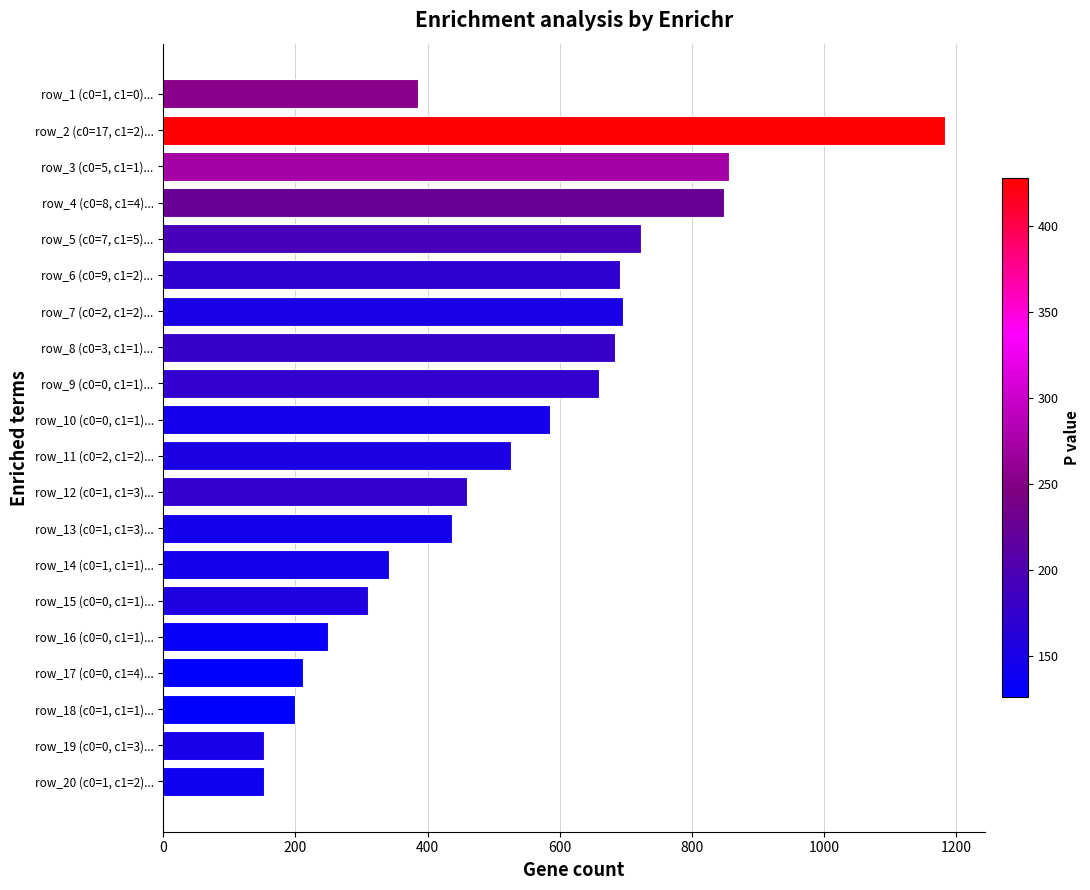

Approximately how many times larger is the value at row_3 (c0=5, c1=1)... compared to row_2 (c0=17, c1=2)...?

0.7